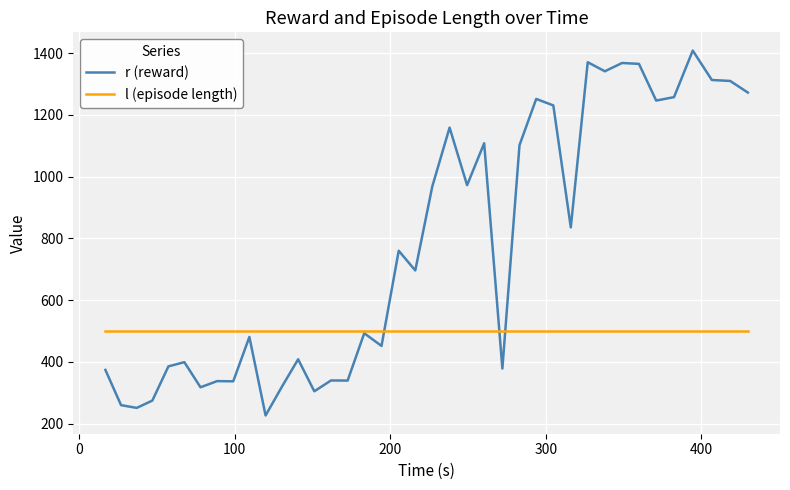

At how many categories does at least one series exceed 523?

20